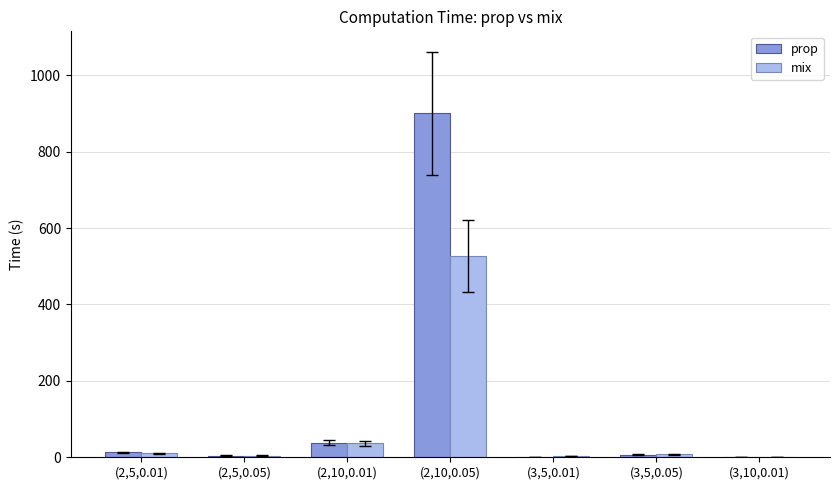

What is the sum of all prop values?

961.6